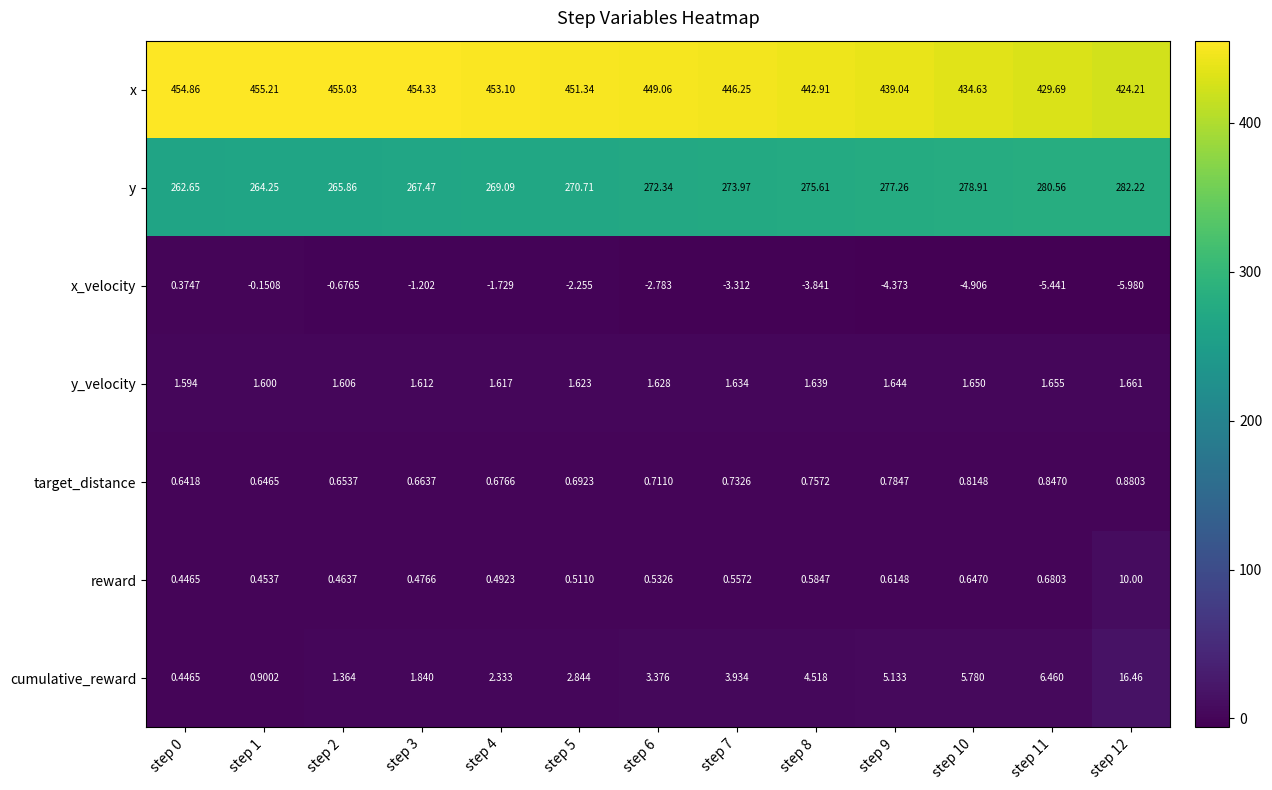

Is the value of y_velocity at step 6 greater than the value of reward at step 3?

Yes